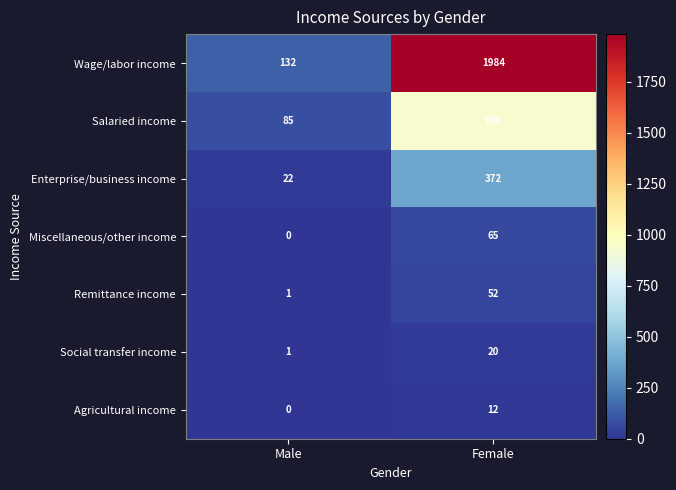

What is the difference between the Enterprise/business income values at Male and Female?

350